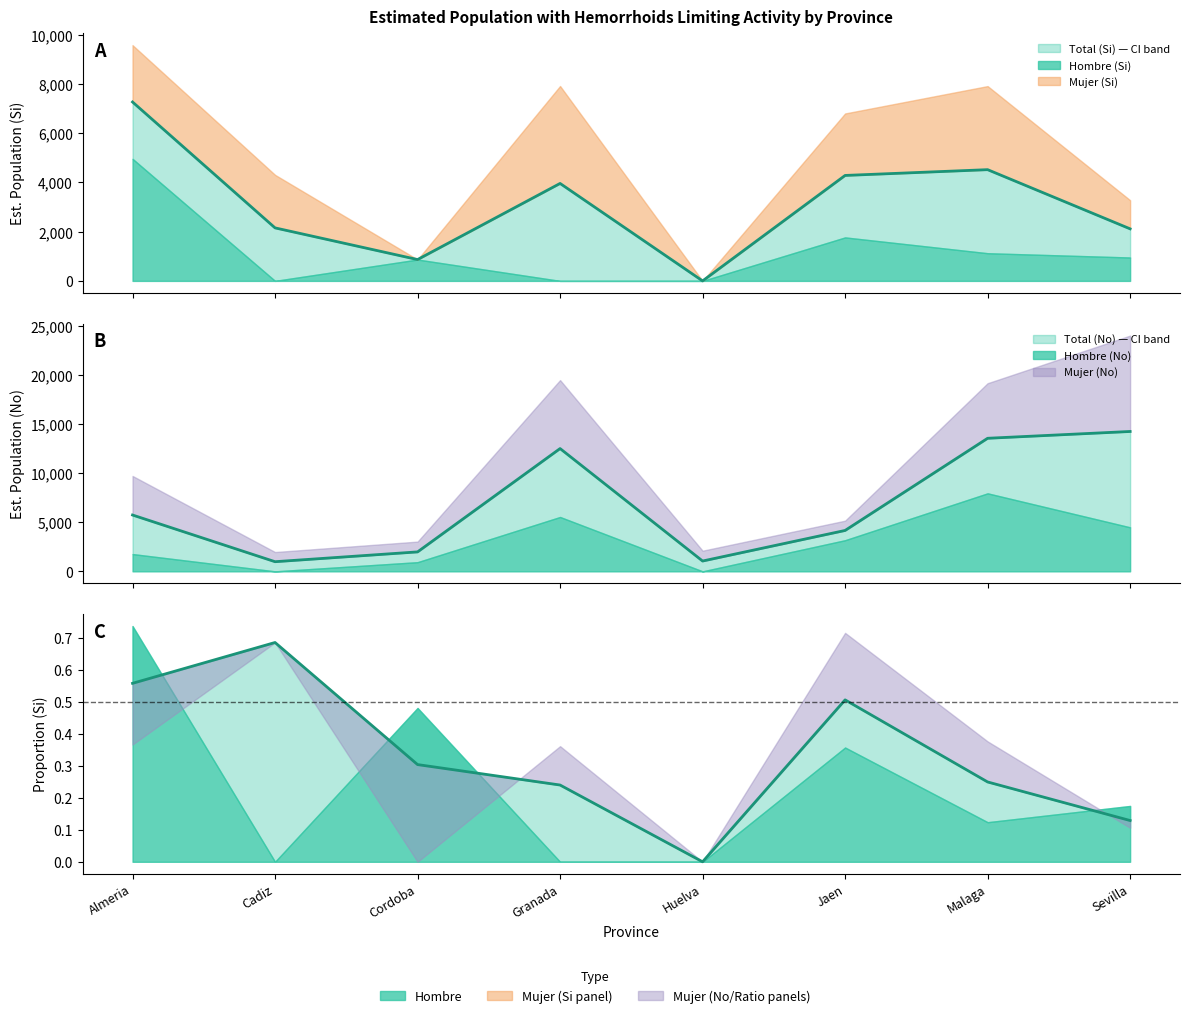

What is the sum of all Total_No_N values?

54307